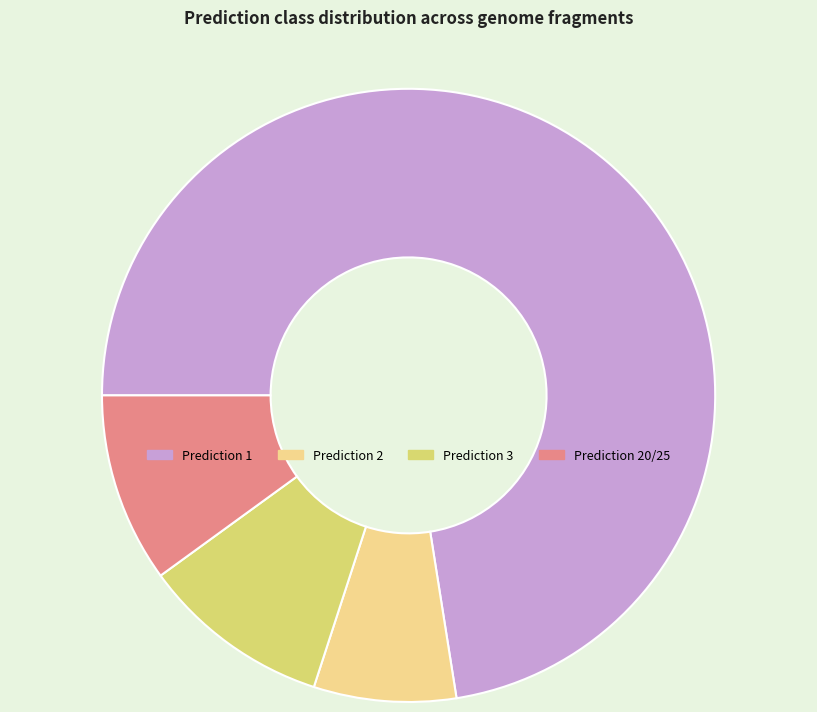

How many segments does this pie chart have?

4